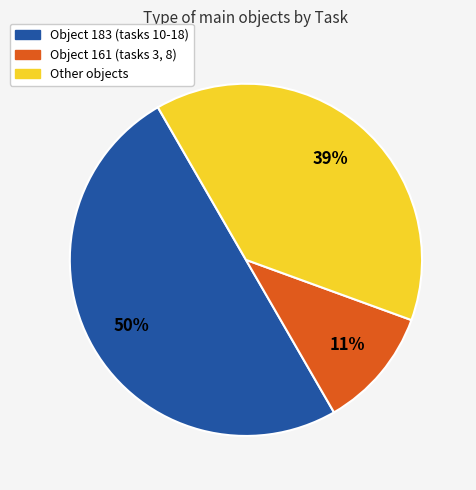

How many segments does this pie chart have?

3